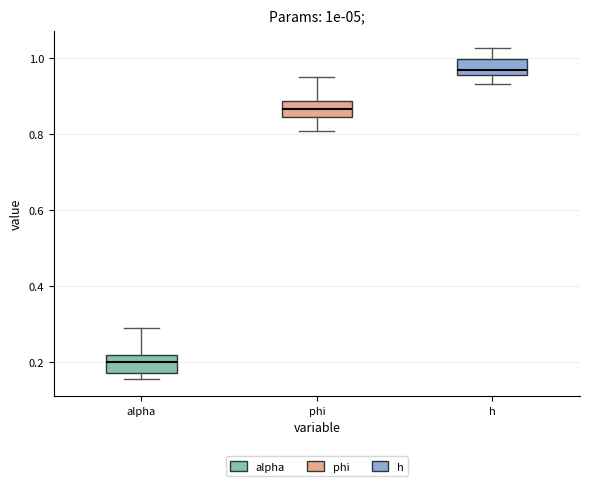

Reading left to right, transcribe this box plot: for each box, give where its median line is, the range the box spans, and where its two whiskers end, as read against the y-axis. The values are not printed on the chart, so give them approximately, as read against the axis.

alpha: median 0.20, box 0.18 to 0.22, whiskers 0.16 to 0.28
phi: median 0.86, box 0.84 to 0.88, whiskers 0.80 to 0.96
h: median 0.98, box 0.96 to 1.00, whiskers 0.94 to 1.02